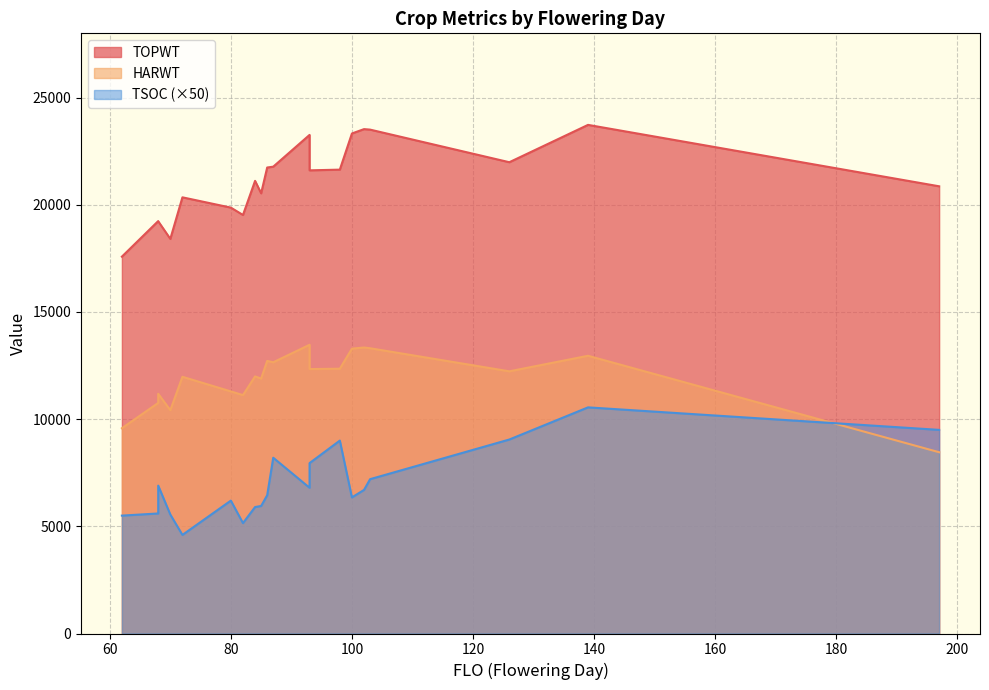

True or false: TSOC has a value of 162 at 85.

False